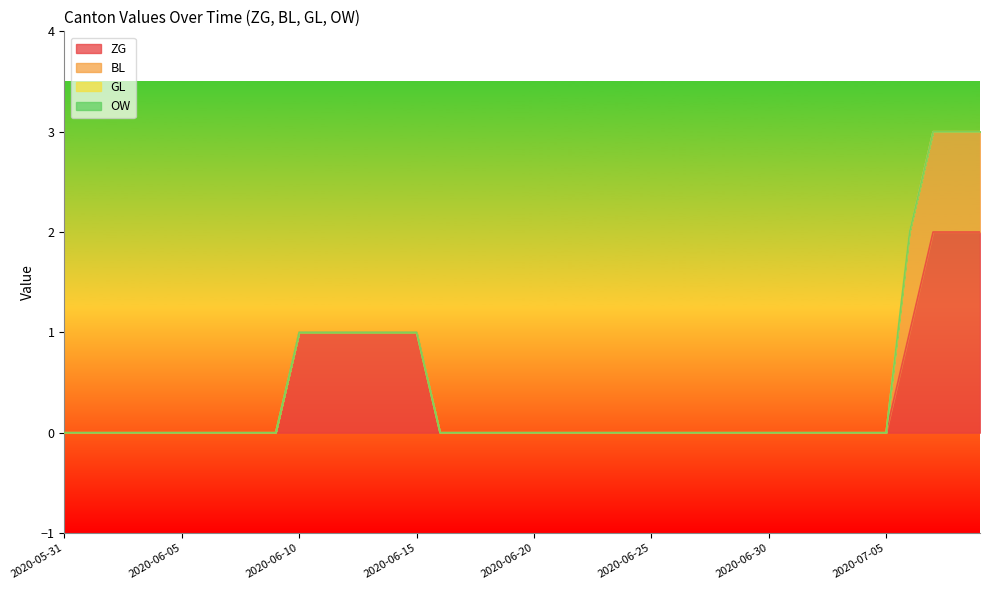

List the labels in order of GL value, largest first.

2020-05-31, 2020-06-01, 2020-06-02, 2020-06-03, 2020-06-04, 2020-06-05, 2020-06-06, 2020-06-07, 2020-06-08, 2020-06-09, 2020-06-10, 2020-06-11, 2020-06-12, 2020-06-13, 2020-06-14, 2020-06-15, 2020-06-16, 2020-06-17, 2020-06-18, 2020-06-19, 2020-06-20, 2020-06-21, 2020-06-22, 2020-06-23, 2020-06-24, 2020-06-25, 2020-06-26, 2020-06-27, 2020-06-28, 2020-06-29, 2020-06-30, 2020-07-01, 2020-07-02, 2020-07-03, 2020-07-04, 2020-07-05, 2020-07-06, 2020-07-07, 2020-07-08, 2020-07-09